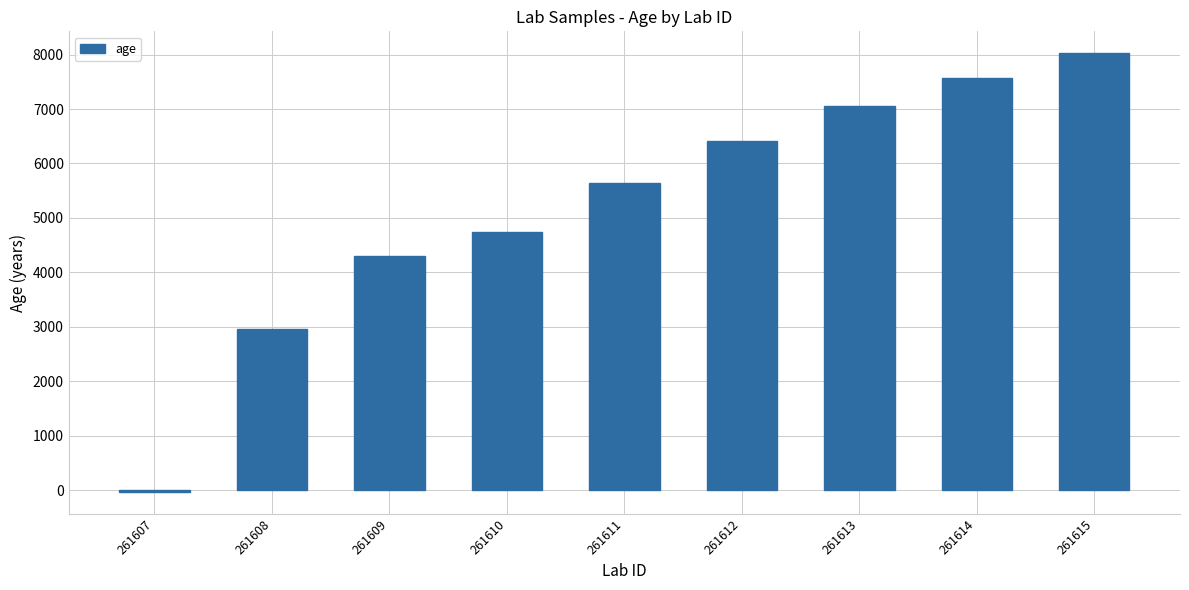

How many negative values are there?

1